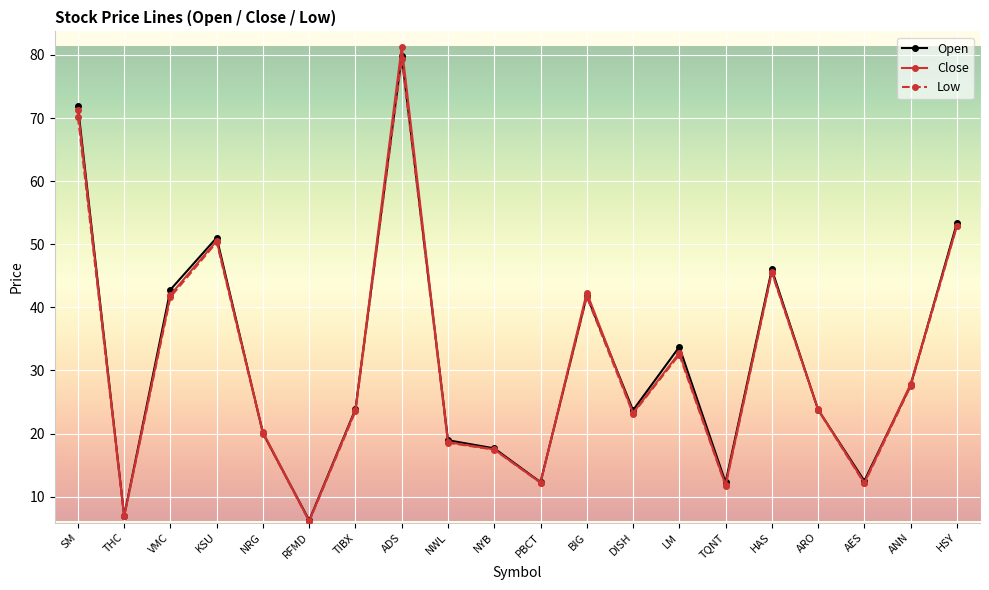

Which series has the largest range (max minus min)?

Close